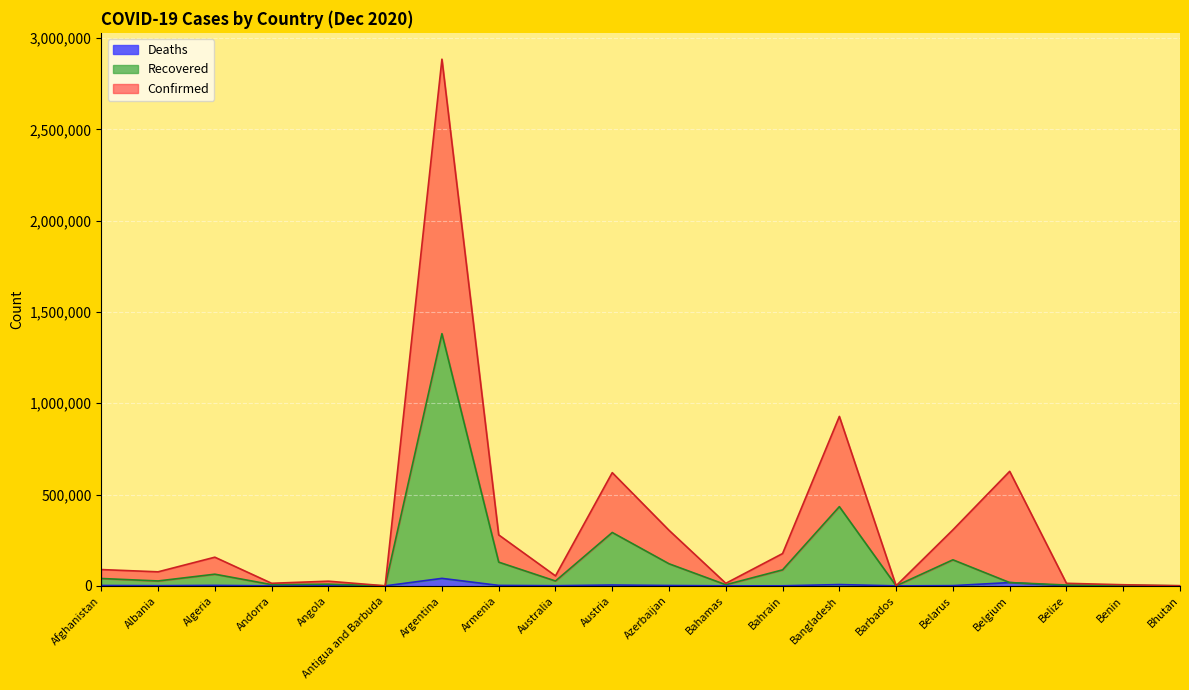

Between Barbados and Belgium, which series saw the biggest shift?

Confirmed